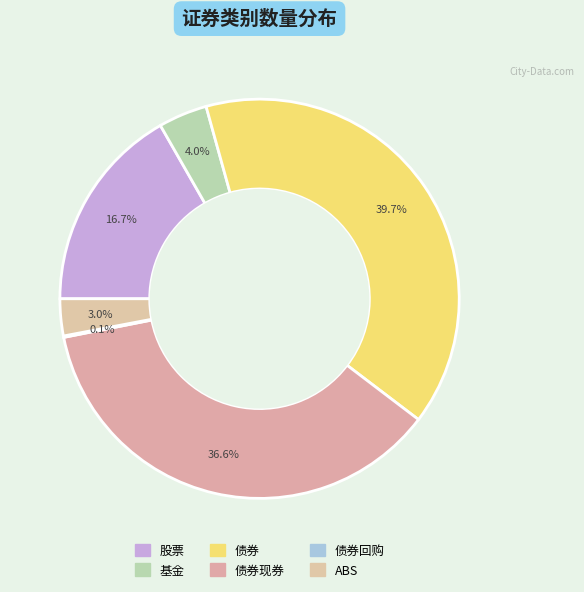

Which slice is the smallest?

债券回购